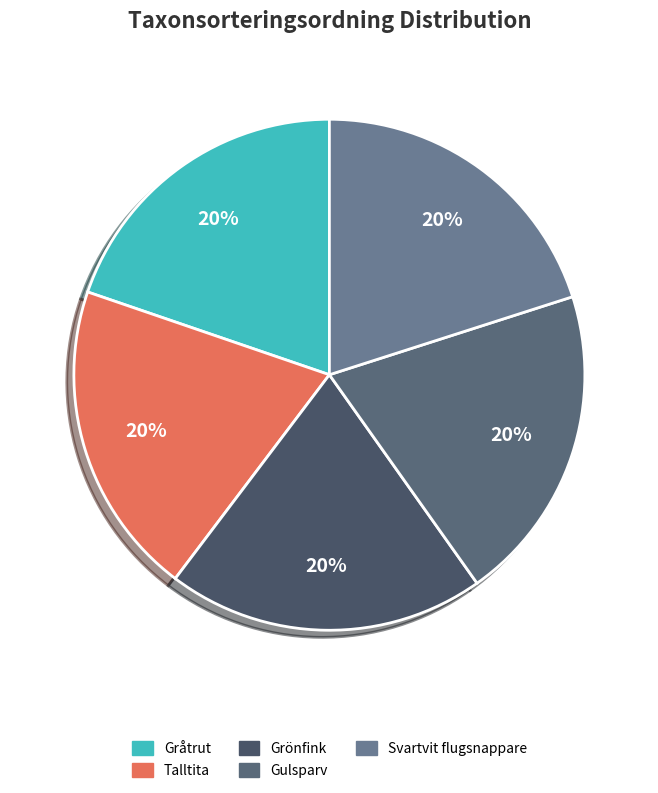

Is the sum of Gråtrut and Talltita greater than half?

No